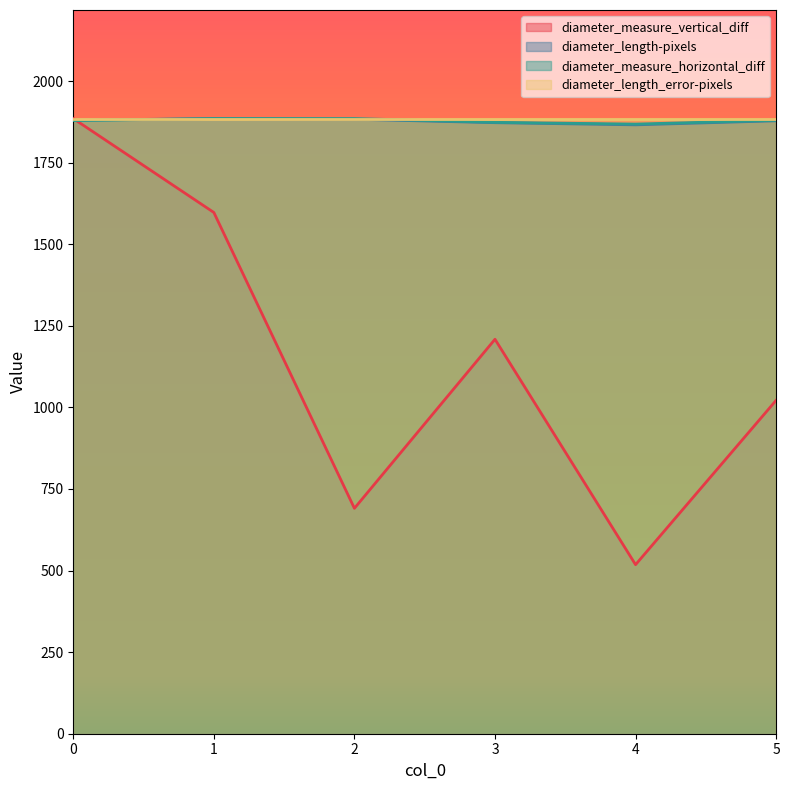

How many intersections are there between diameter_measure_vertical_diff and diameter_length-pixels?

1